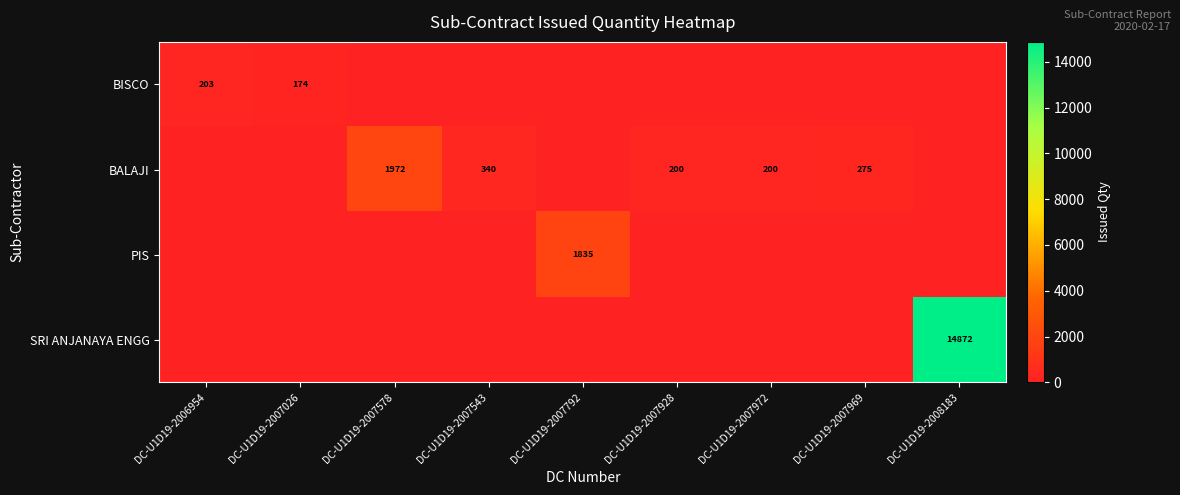

Is it true that BISCO equals 174 at DC-U1D19-2007026?

True